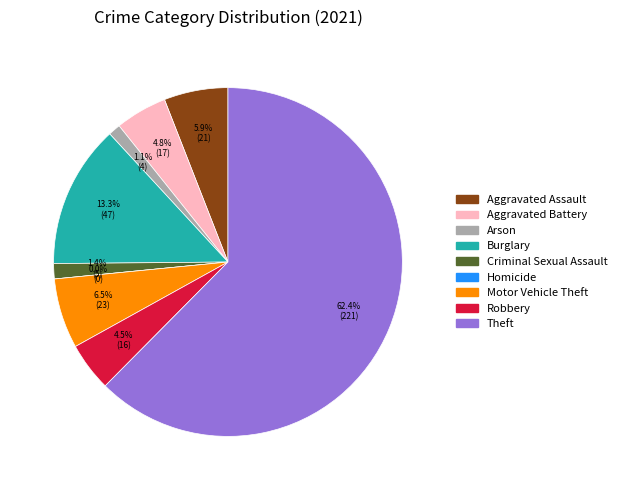

Approximately how many times larger is the value at Motor Vehicle Theft compared to Theft?

0.1